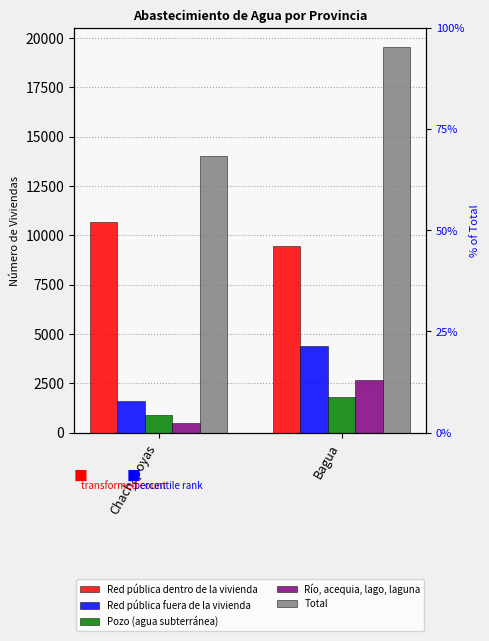

What is the difference between the highest and lowest values at Bagua?

17728